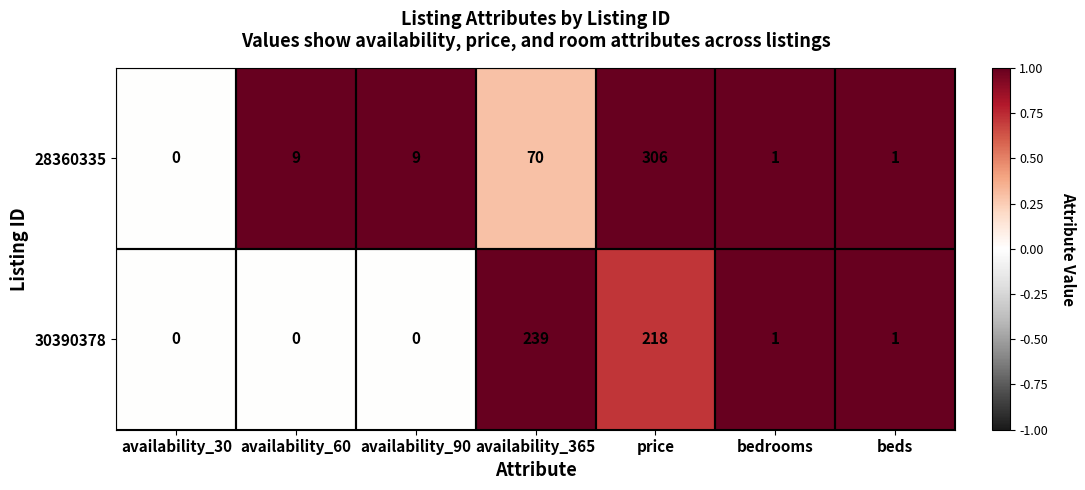

List the series in order of their peak value, highest first.

28360335, 30390378